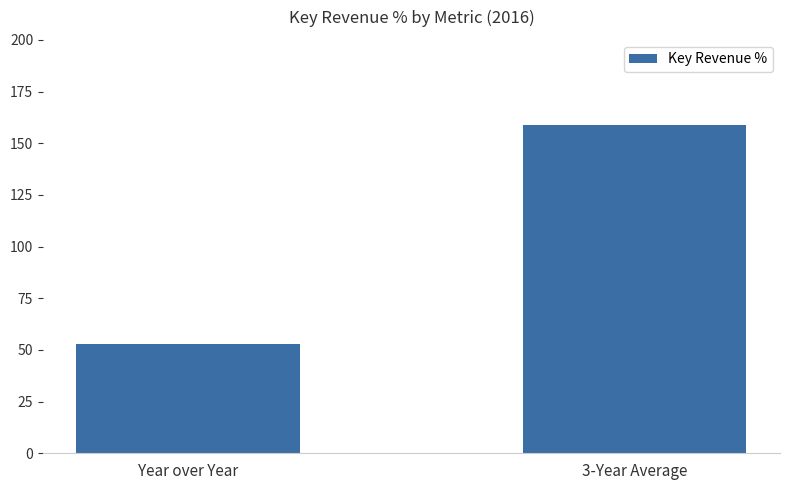

How many values are below 158?

1